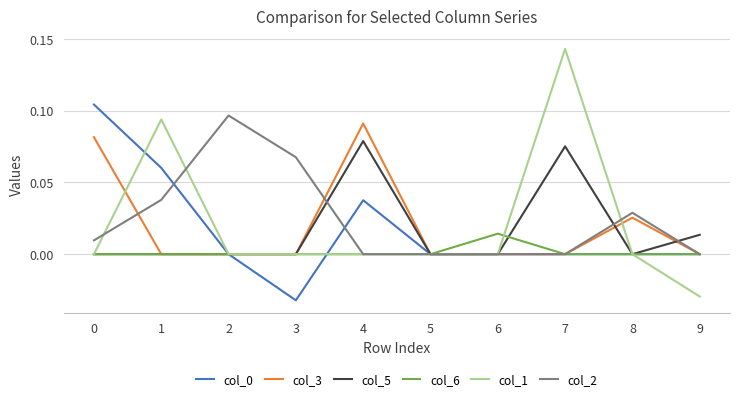

Which series has the widest spread of values?

col_1